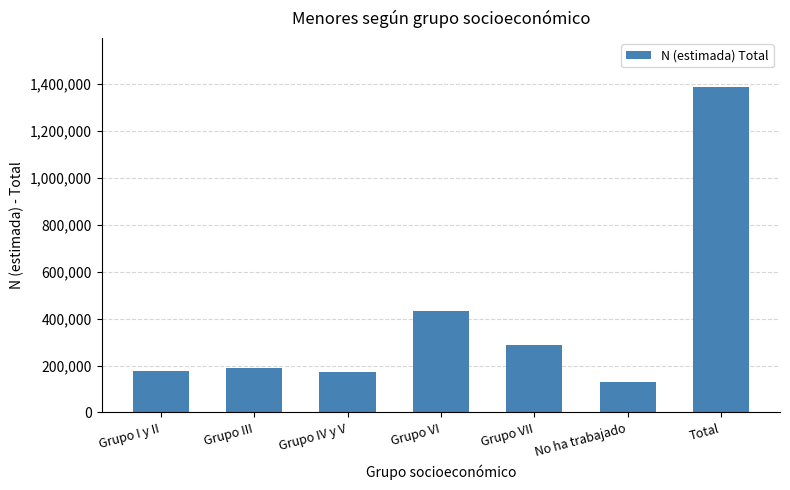

What is the sum of all values?

2775164